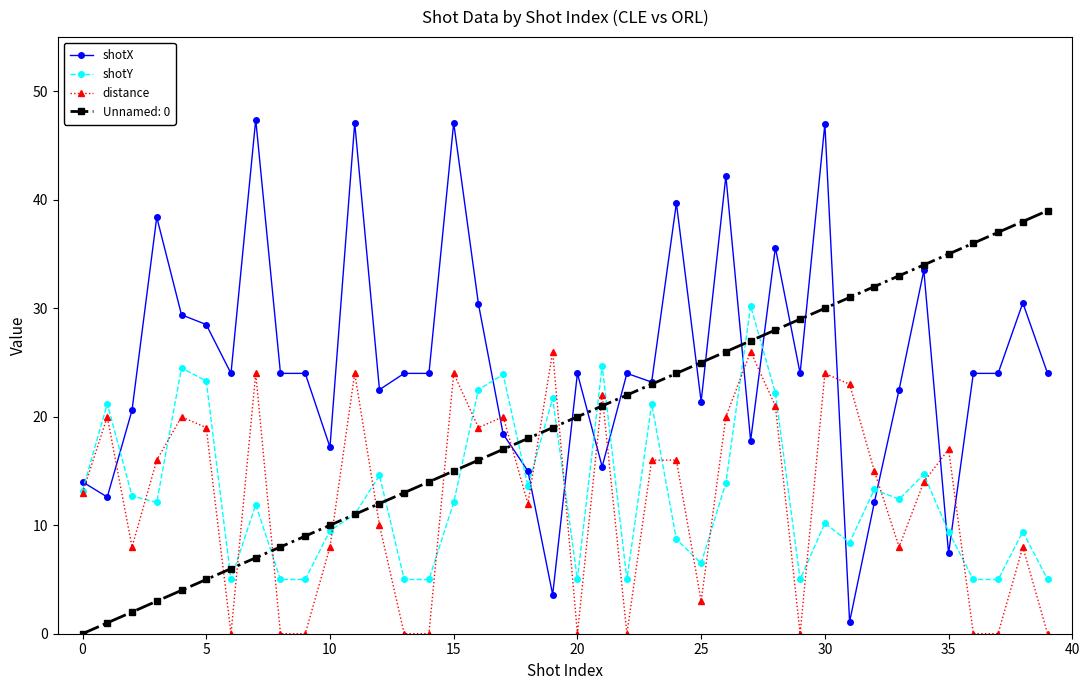

True or false: shotX and distance intersect in this chart.

True